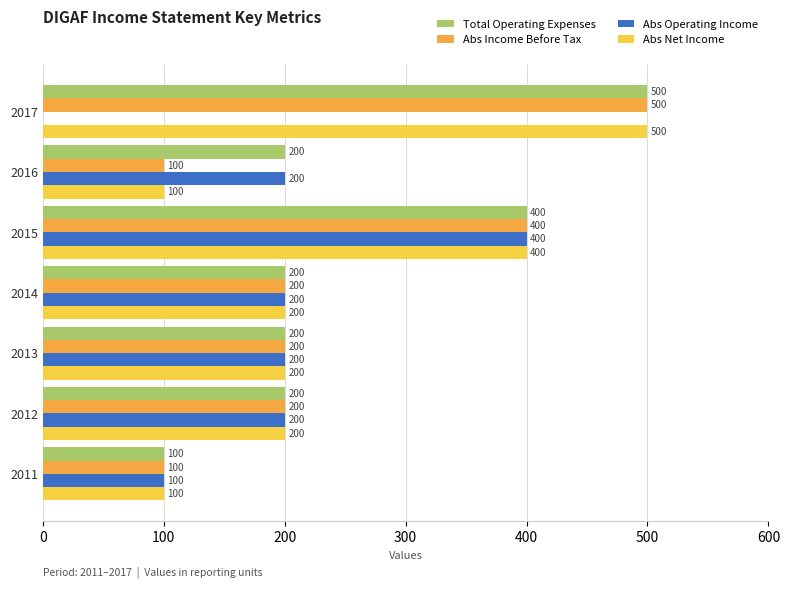

The Abs Operating Income series shows 123 at 2017. True or false?

False